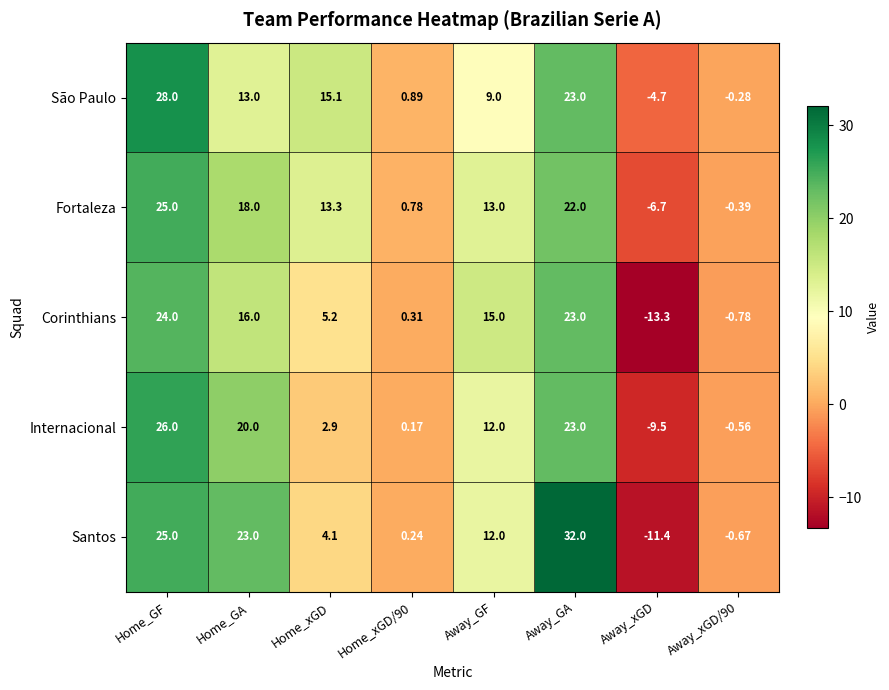

Which category has the highest value across all series?

Away_GA